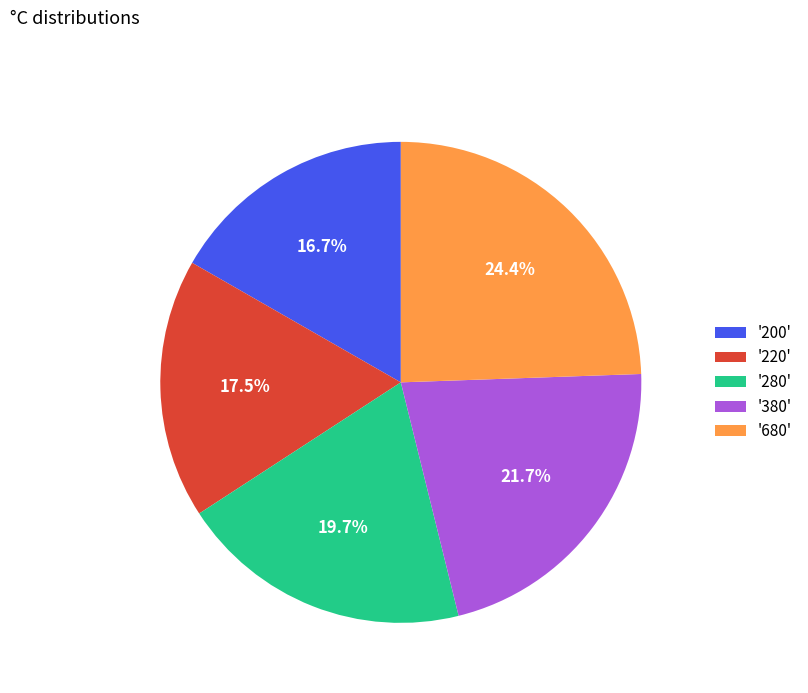

How much of the chart is everything except '220'?

82.5%